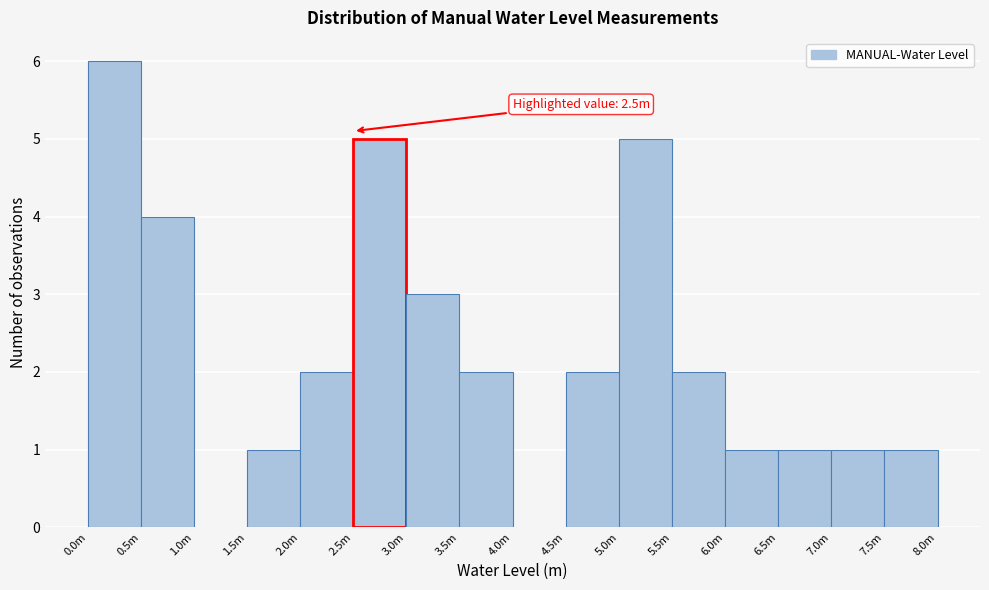

Reading right to left, what are all the values shown in this chart?

7.5m=1	7.0m=1	6.5m=1	6.0m=1	5.5m=2	5.0m=5	4.5m=2	4.0m=0	3.5m=2	3.0m=3	2.5m=5	2.0m=2	1.5m=1	1.0m=0	0.5m=4	0.0m=6